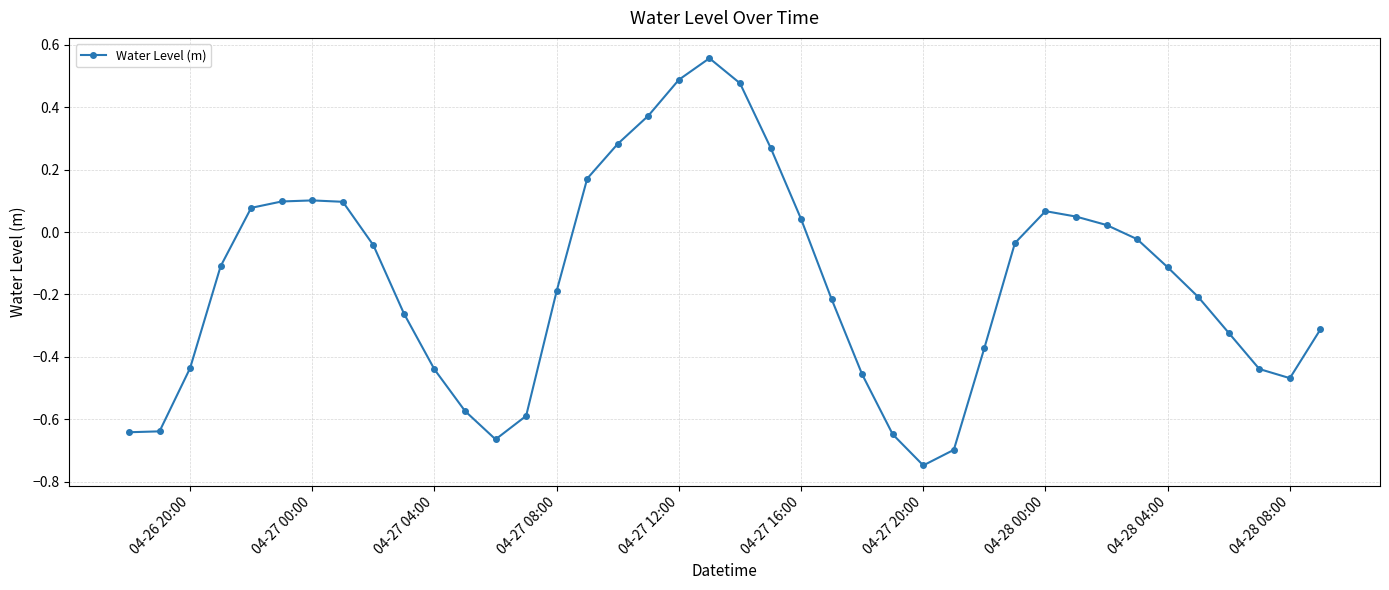

How many values are below zero?

25